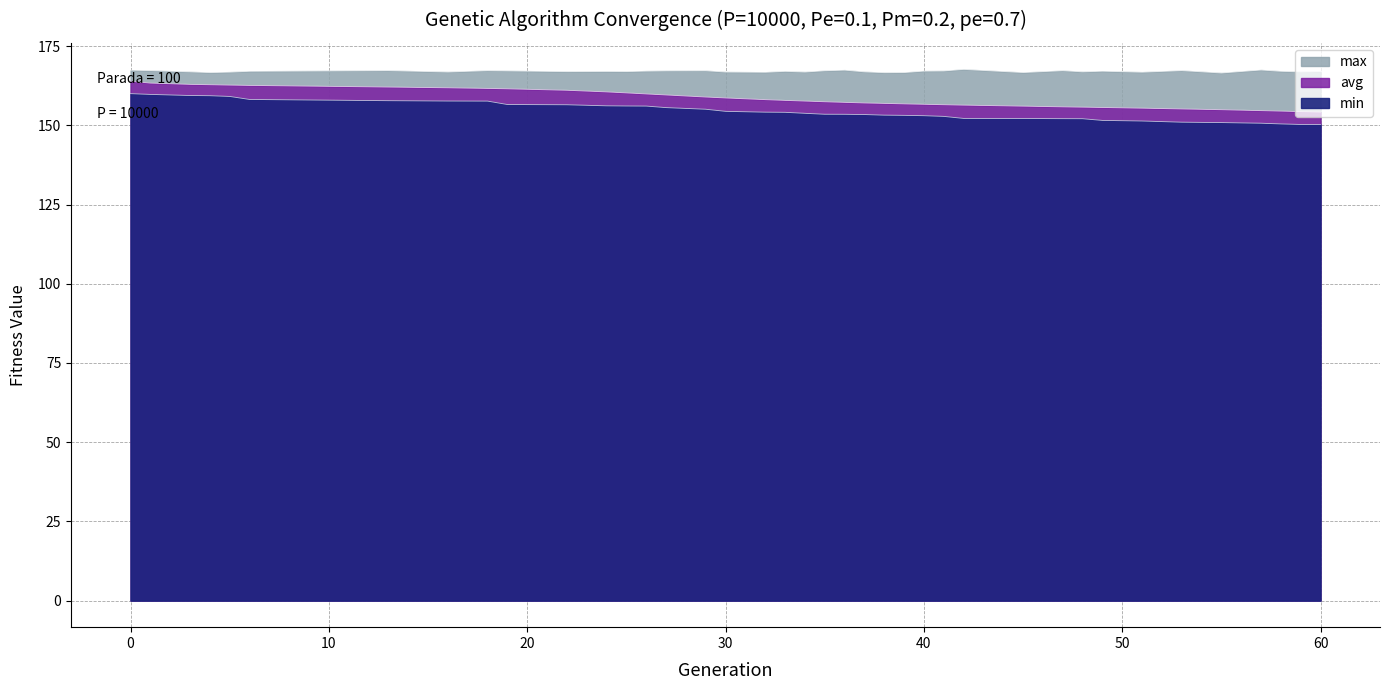

Read the min value at 36.

153.5